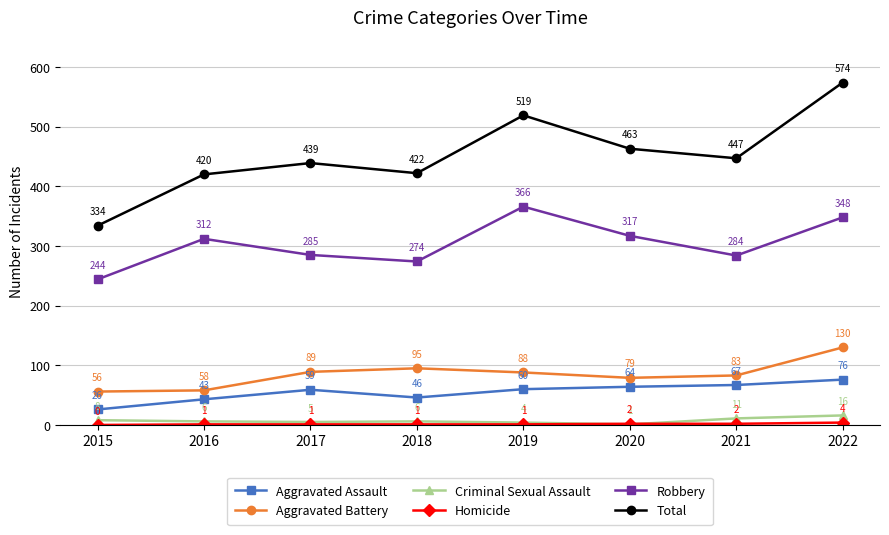

What is the difference between the Robbery values at 2019 and 2021?

82